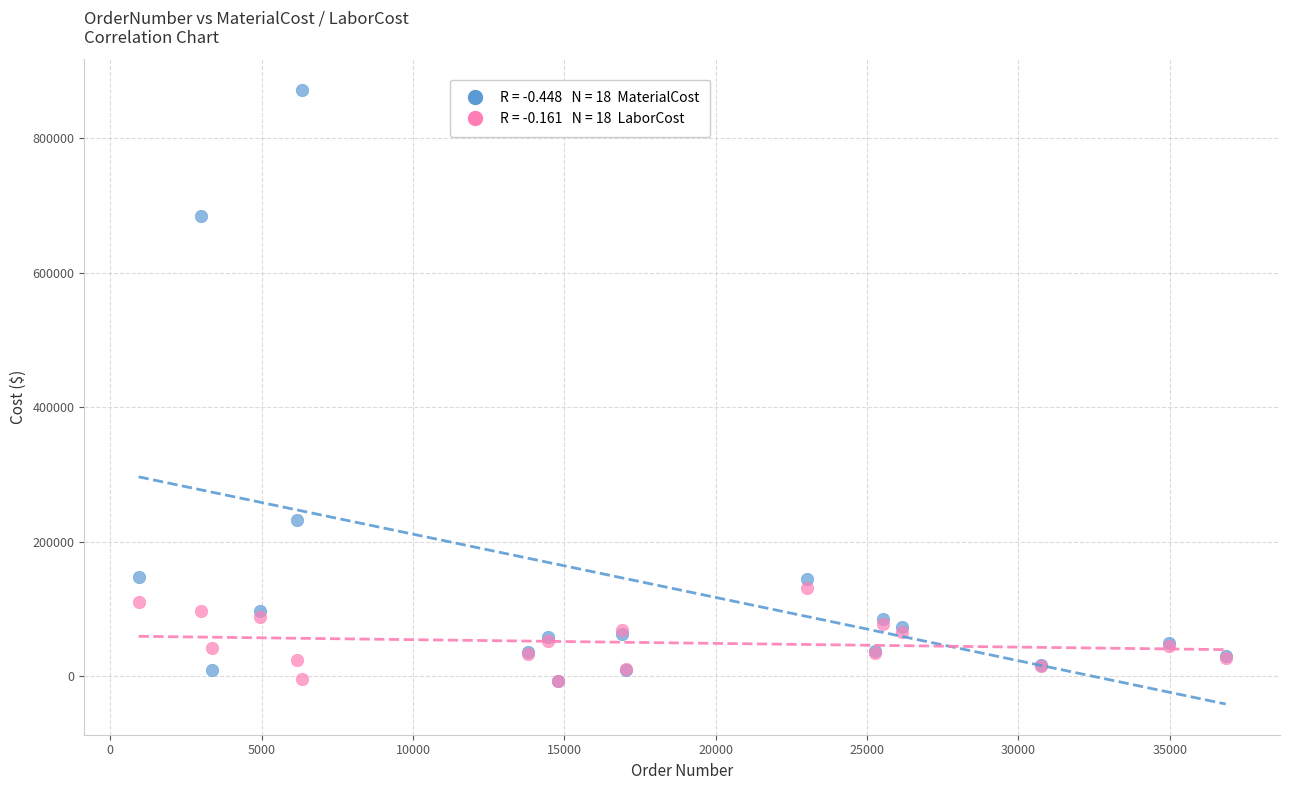

Across all series, what Y value is closest to 431797?

231504.0